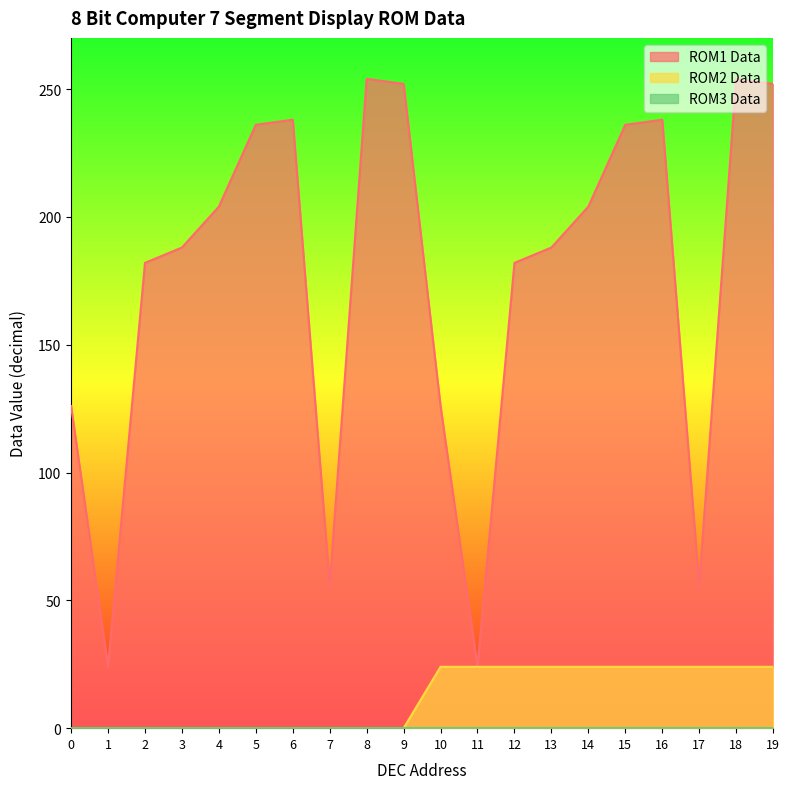

What is the value of the ROM1 Data point at the 15th from the left?

204